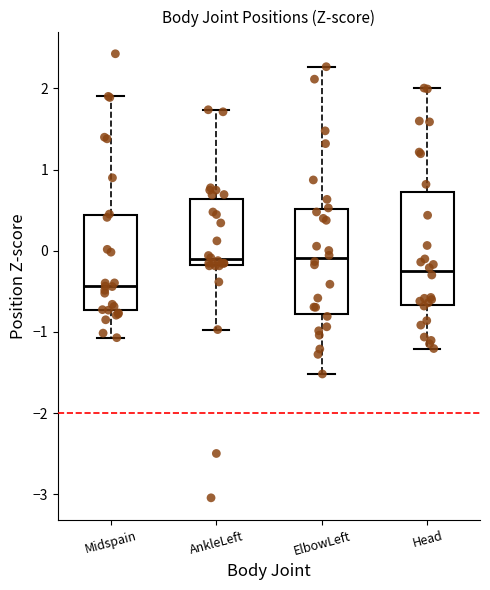

Reading left to right, transcribe this box plot: for each box, give where its median line is, the range the box spans, and where its two whiskers end, as read against the y-axis. The values are not printed on the chart, so give them approximately, as read against the axis.

Midspain: median -0.4, box -0.7 to 0.4, whiskers -1.1 to 1.9
AnkleLeft: median -0.1, box -0.2 to 0.6, whiskers -1.0 to 1.7
ElbowLeft: median -0.1, box -0.8 to 0.5, whiskers -1.5 to 2.3
Head: median -0.3, box -0.7 to 0.7, whiskers -1.2 to 2.0